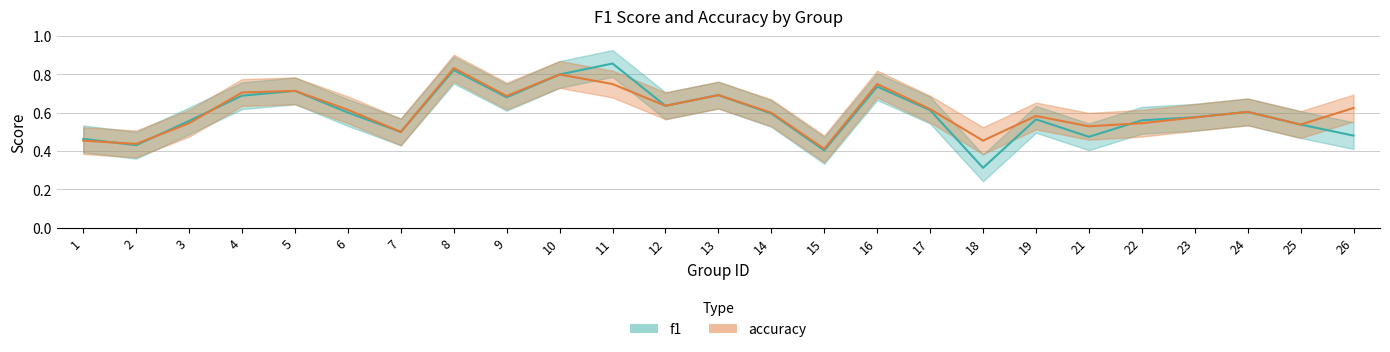

At which label does accuracy reach its minimum?

15